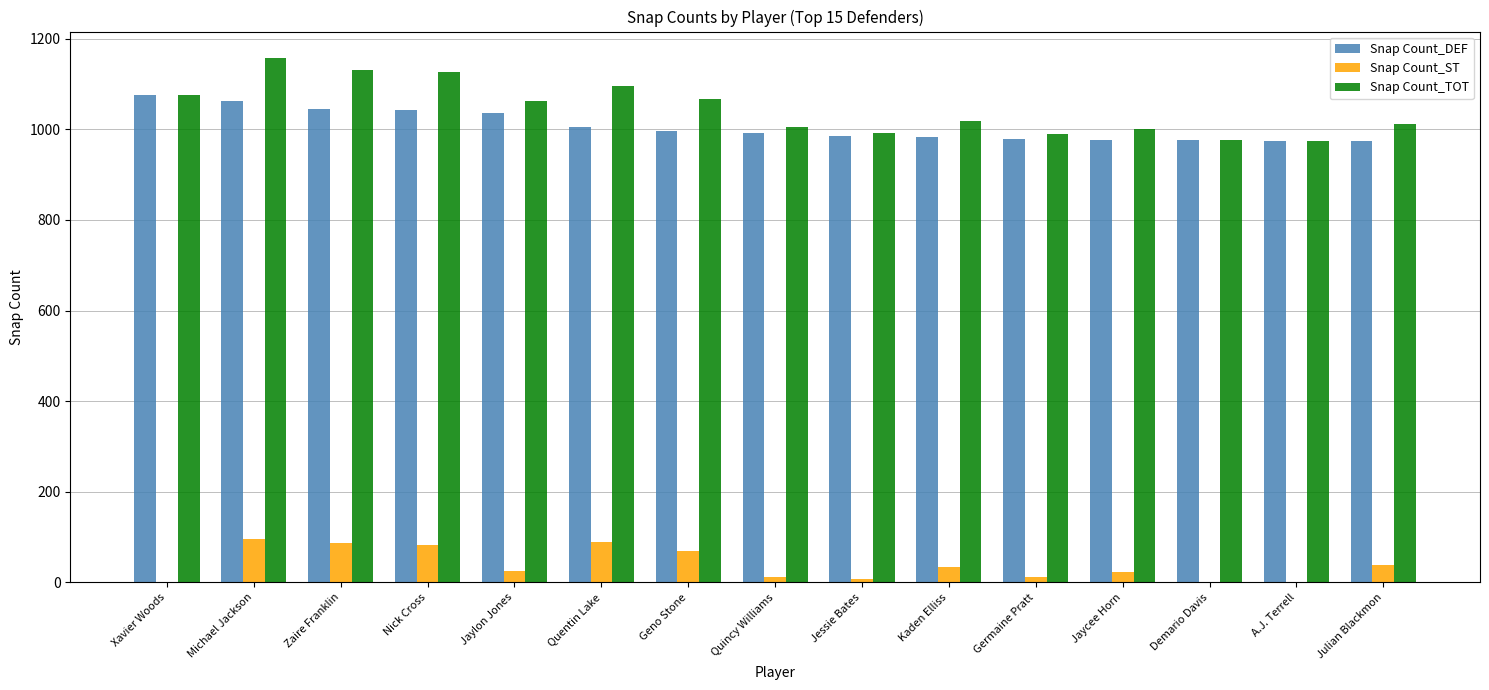

What is the maximum value shown in the chart?

1158